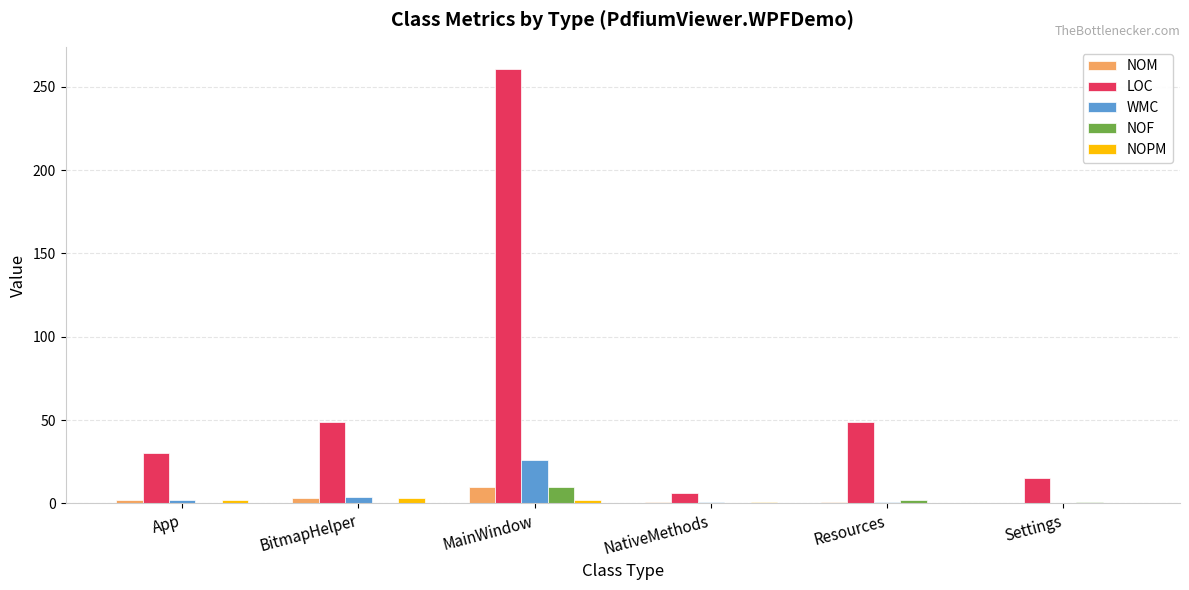

What is the greatest value displayed?

261